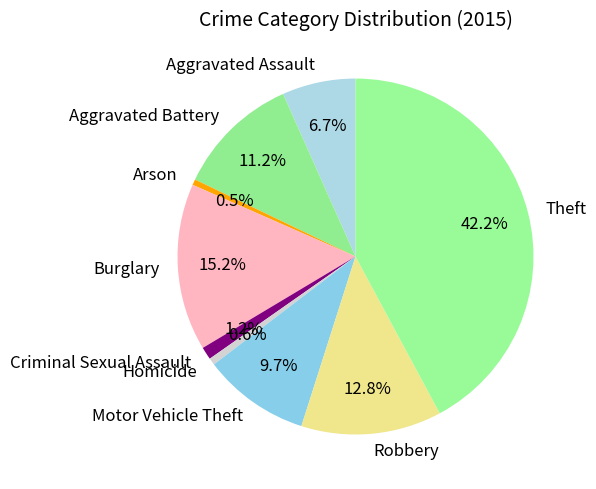

Which slice is the largest?

Theft